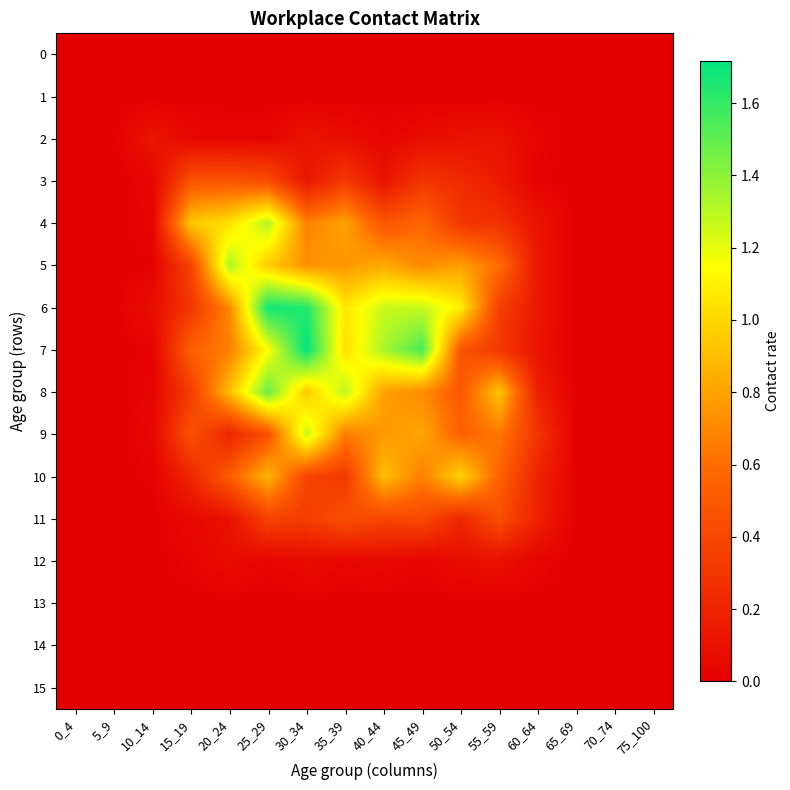

Which series changed the most between 10_14 and 15_19?

4